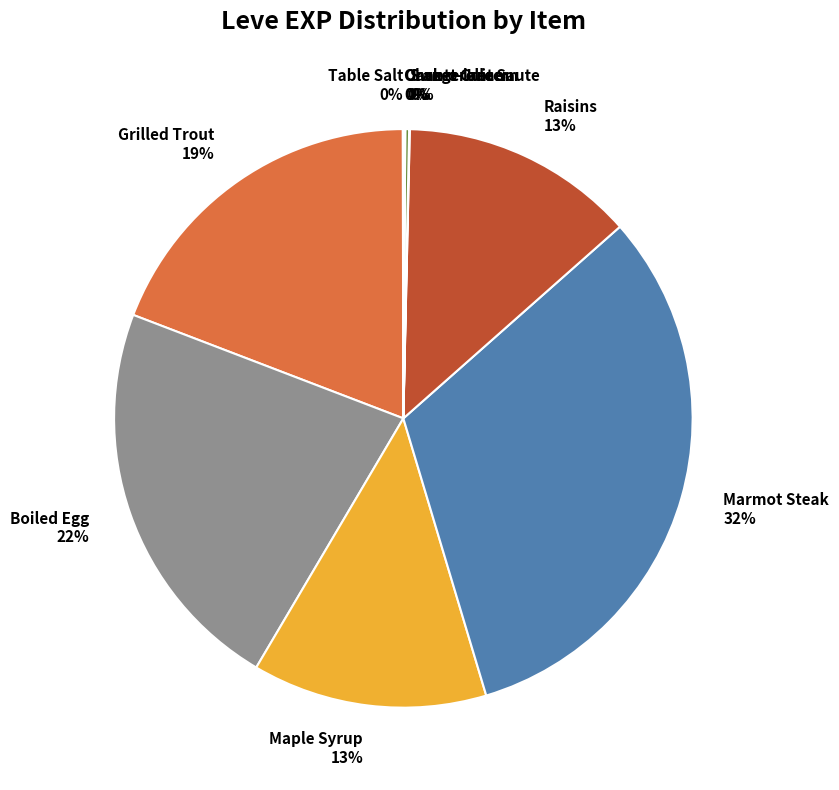

To the nearest percent, what is the difference between the largest and smallest slice percentages?

32%